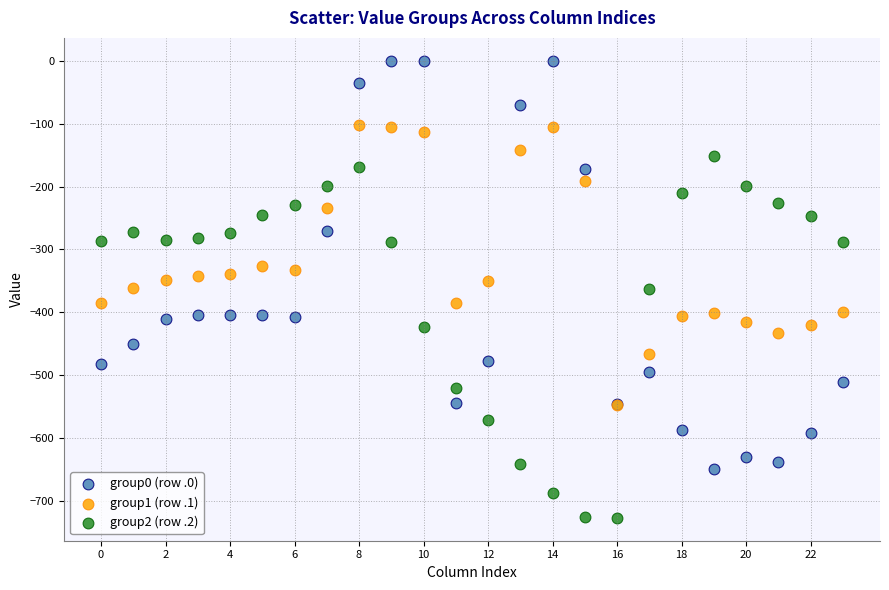

What are all the series names shown in the legend?

group0 (row .0), group1 (row .1), group2 (row .2)